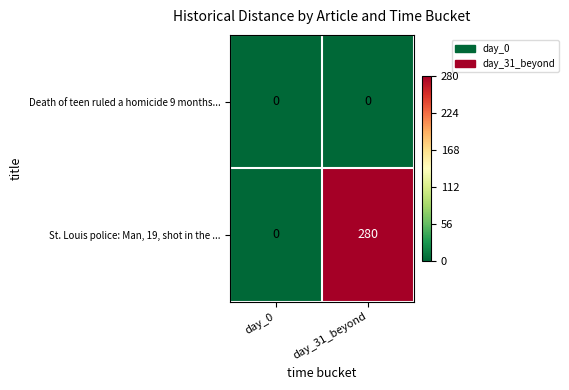

The St. Louis police: Man, 19, shot in the ... series shows 280 at day_31_beyond. True or false?

True